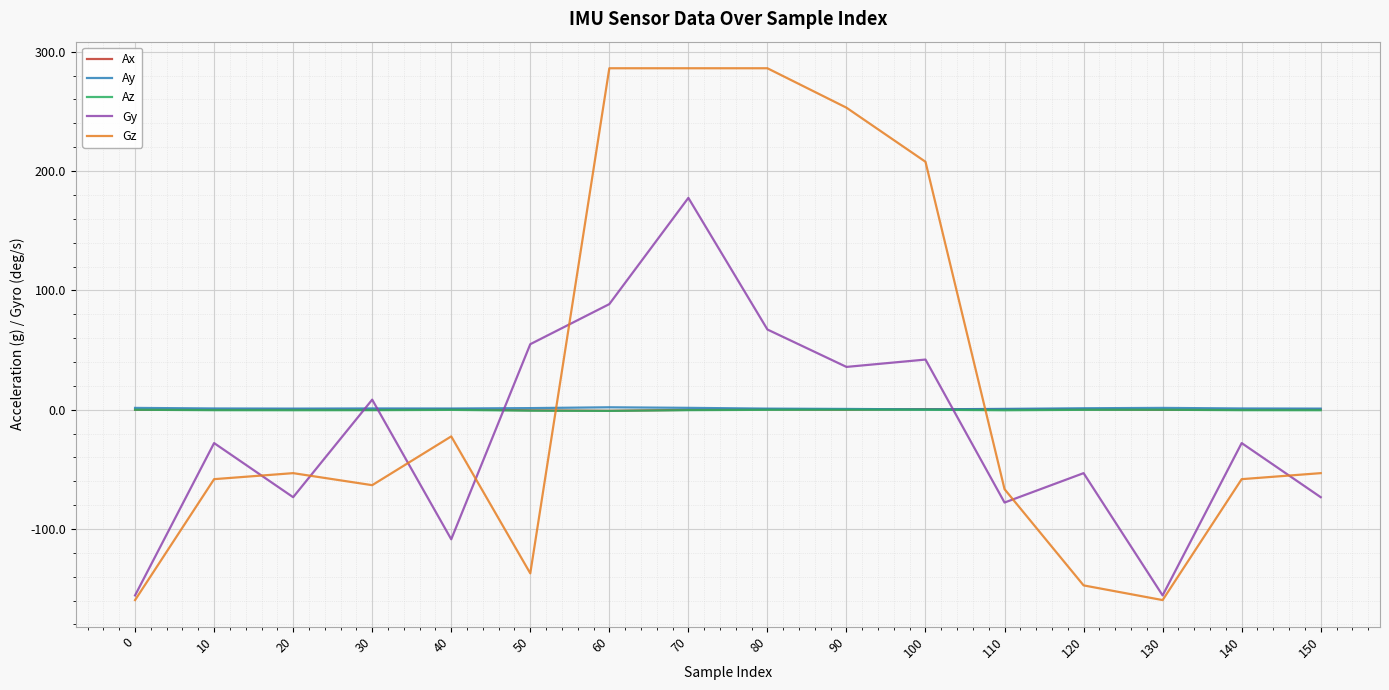

How many positive values does the Gz series have?

5